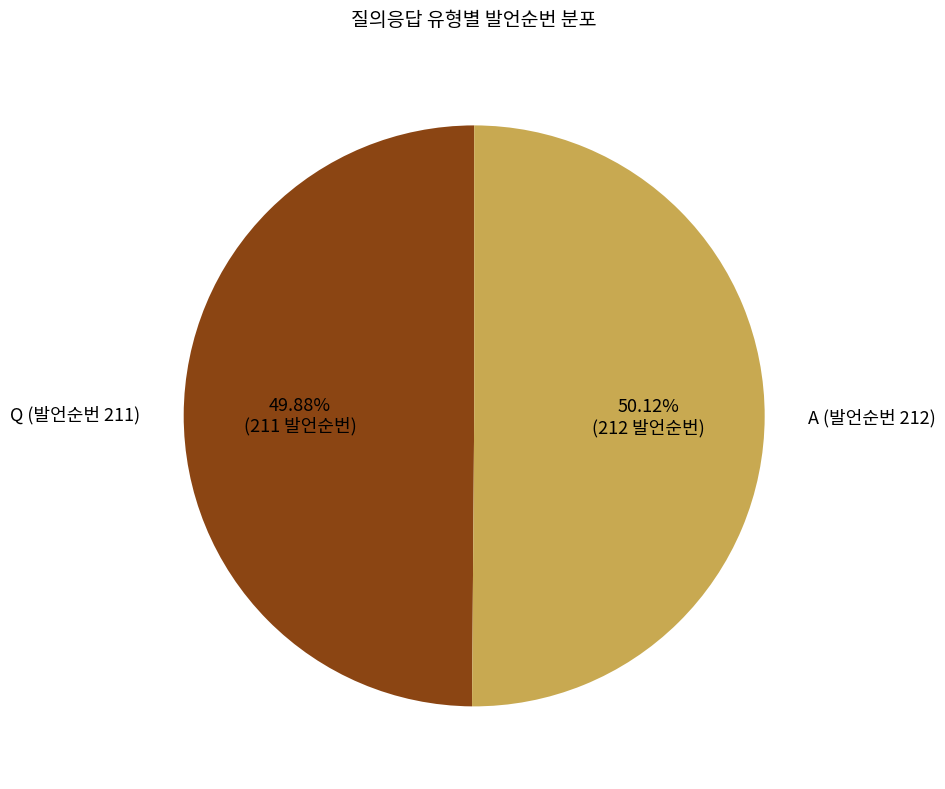

Do A (발언순번 212) and Q (발언순번 211) together represent more than half of the pie?

Yes